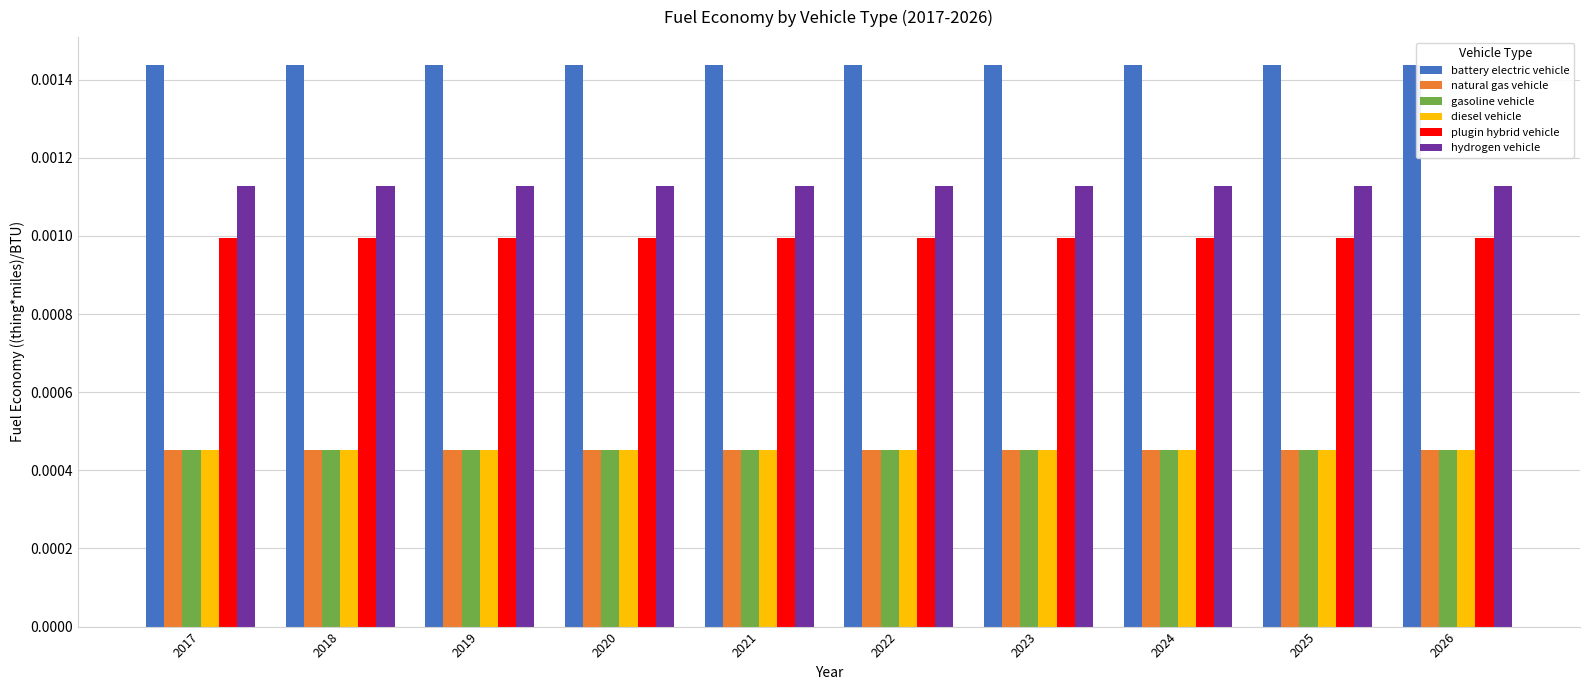

Are the bars grouped side by side (vs. stacked)?

Yes